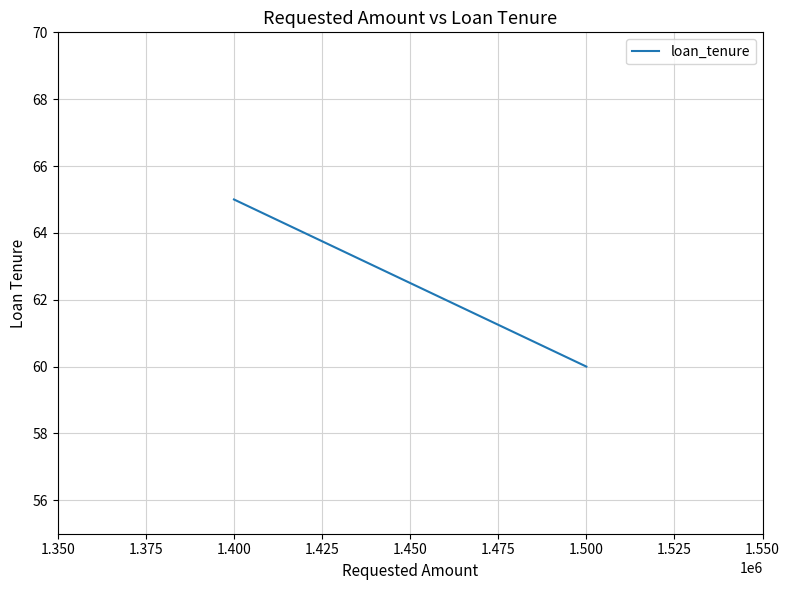

What is the minimum value shown in the chart?

60